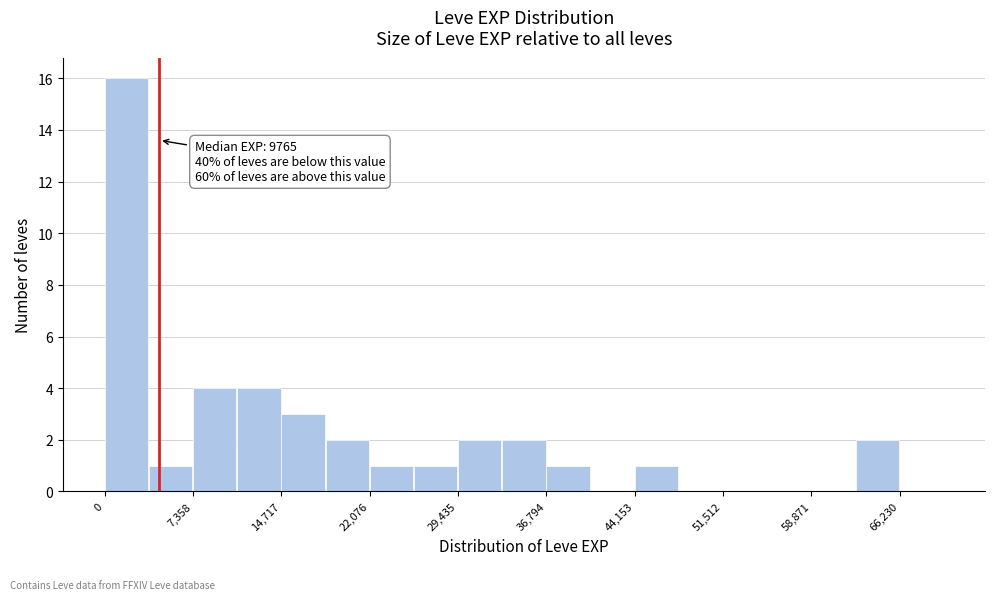

Around what value on the x-axis is the tallest bar? Give the approximate position of its centre, as read against the axis.

2000